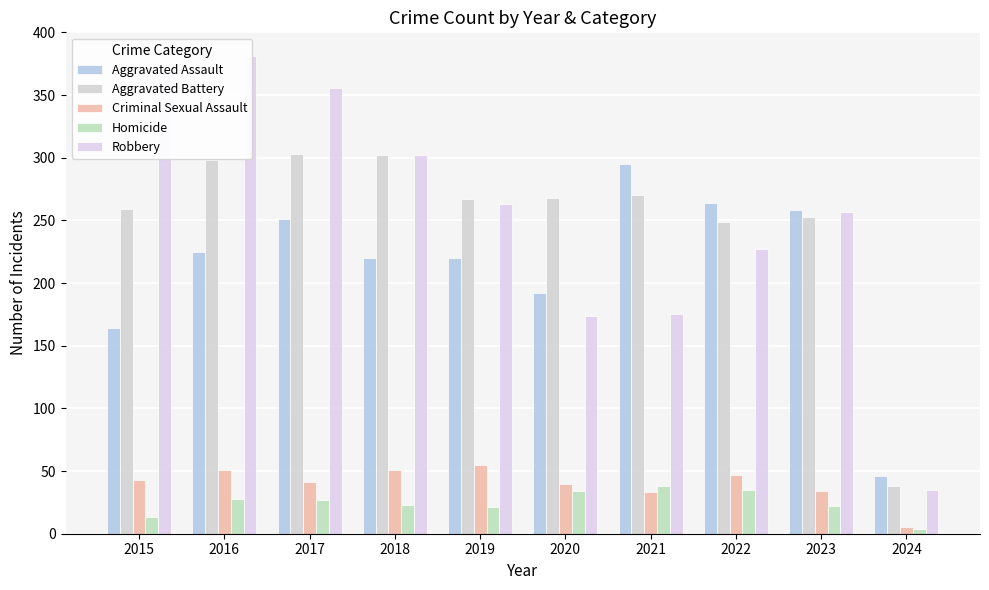

What is the minimum value for Homicide?

4